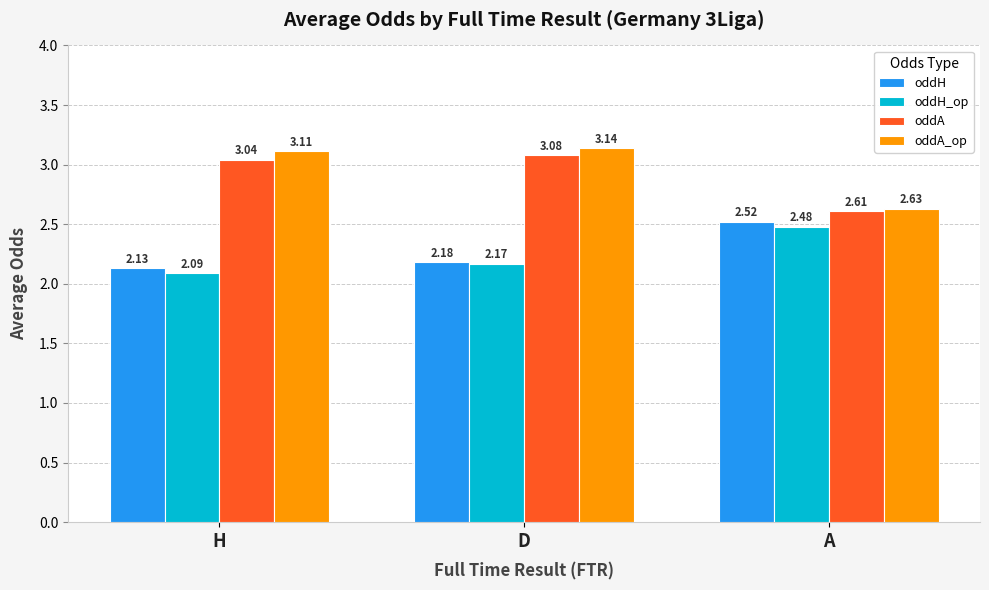

How many data points does each series have?

3